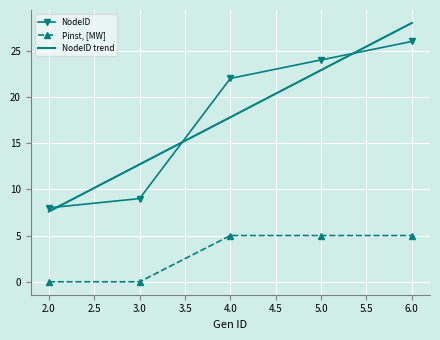

What is the difference between the maximum and second lowest values in the NodeID trend series?

15.3